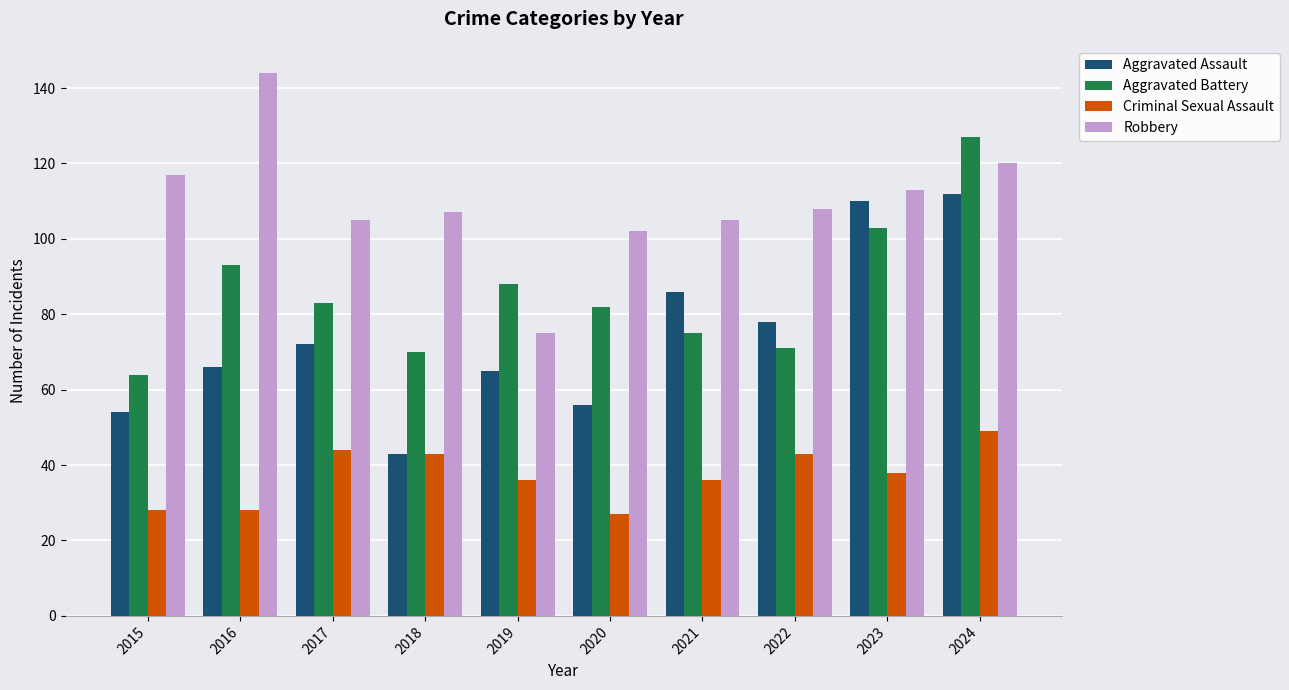

What is the greatest value displayed?

144